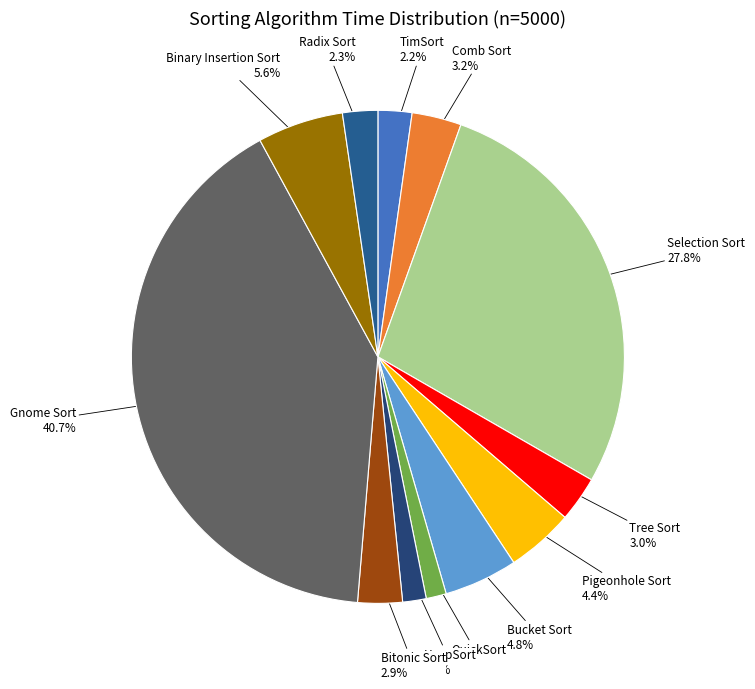

Between HeapSort and Radix Sort, which is larger?

Radix Sort